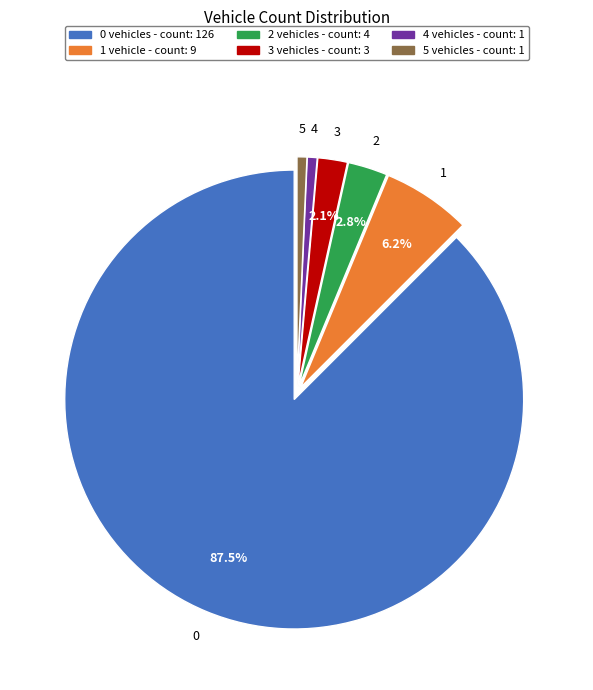

How many slices are in this pie chart?

6